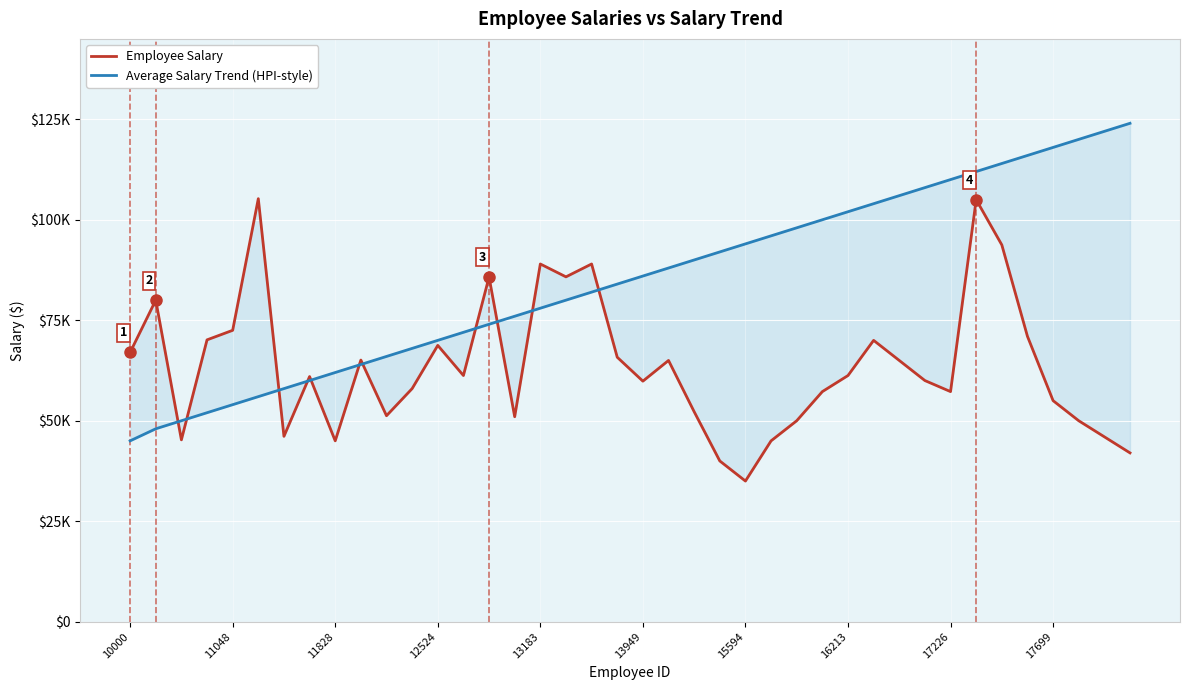

True or false: Average Salary Trend (HPI-style) has more than 2 points higher than both neighbors.

False